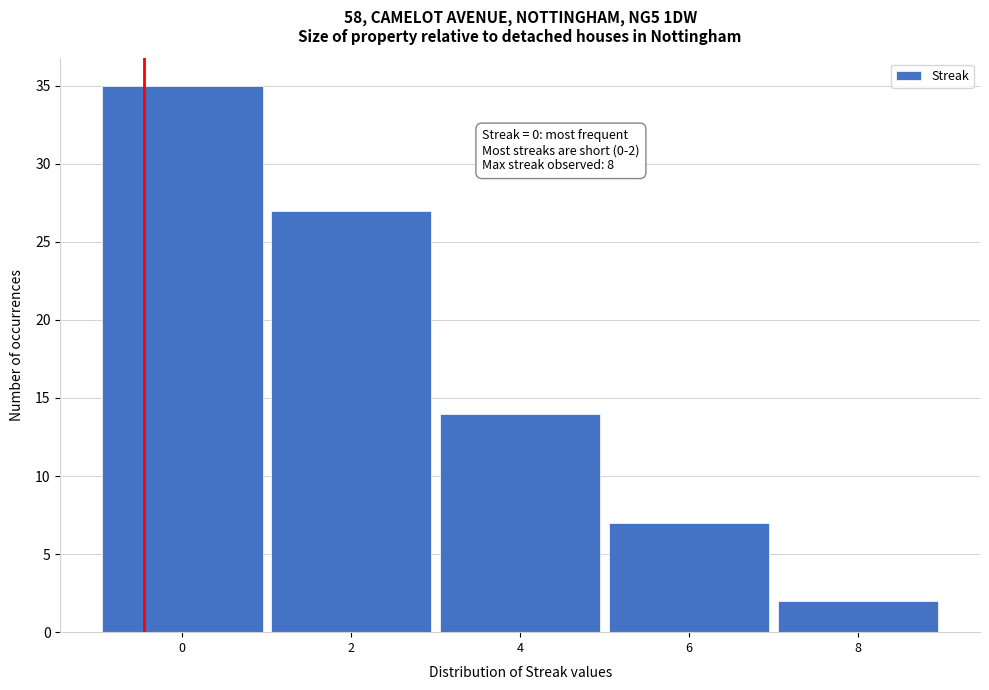

Reading right to left, list all the values displayed in this chart.

8=2	6=7	4=14	2=27	0=35